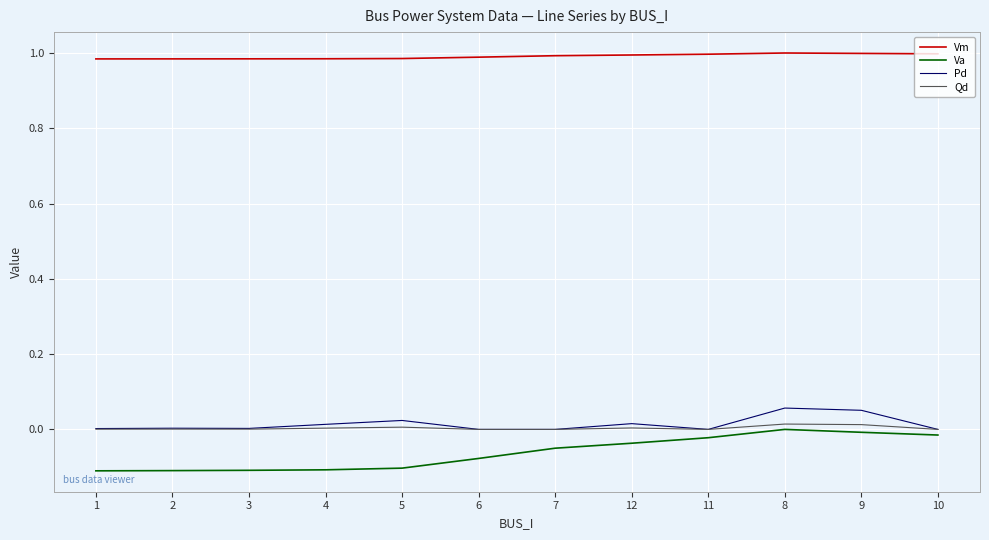

How many categories are shown in the chart?

12